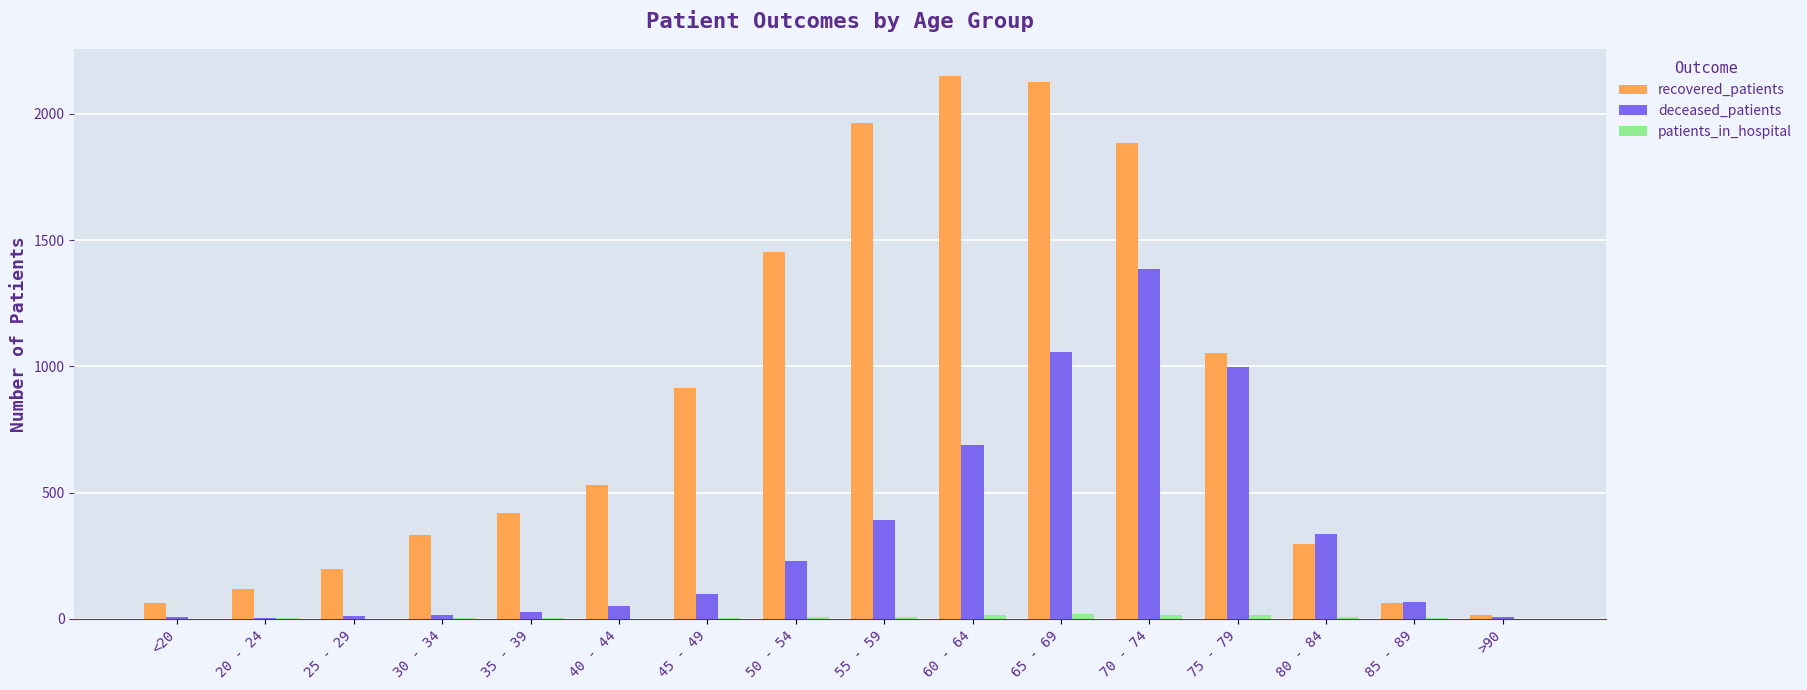

Are the bars horizontal?

No